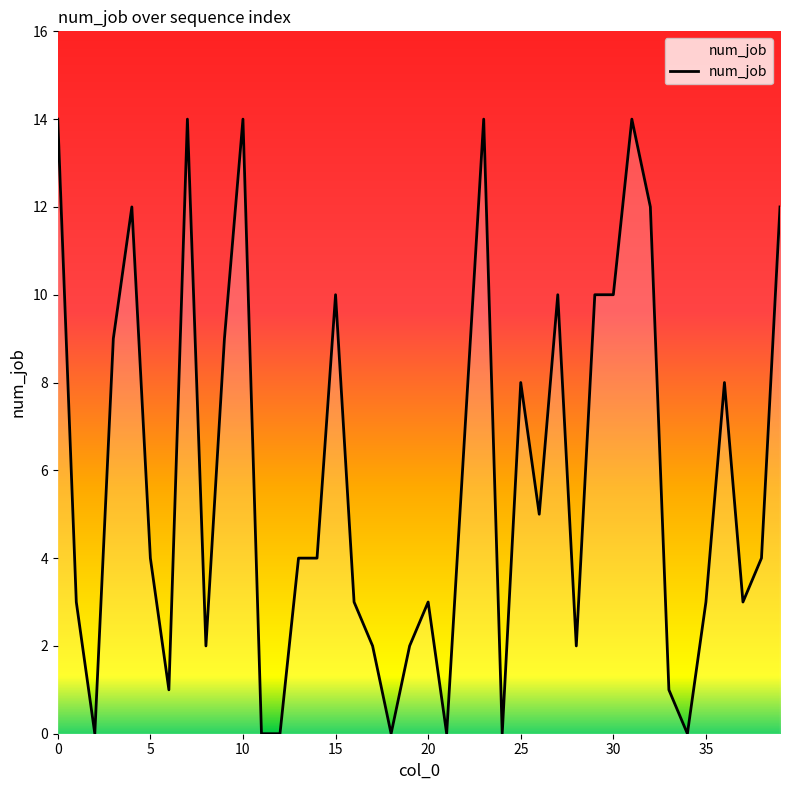

What is the maximum value shown in the chart?

14